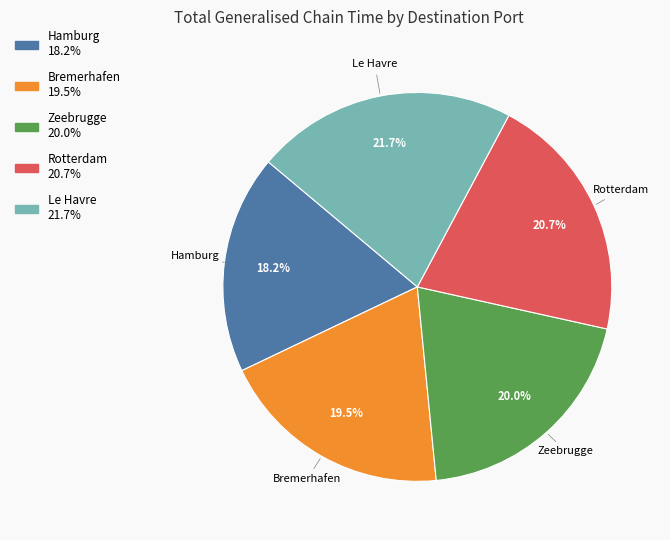

True or false: Zeebrugge accounts for 13% of the total.

False